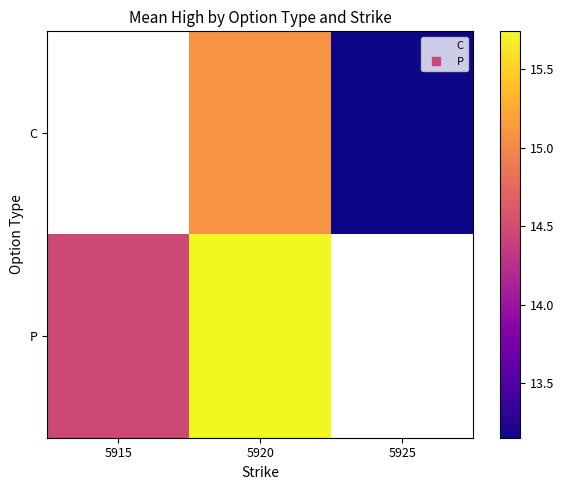

How many categories are shown in the chart?

3